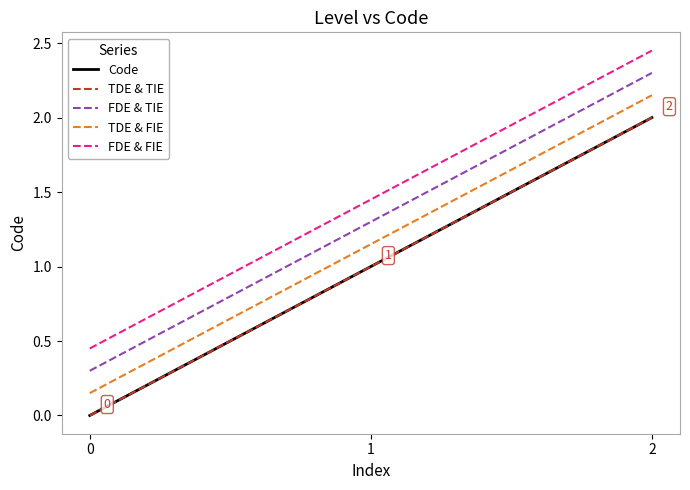

What is the average value of the Code series?

1.0